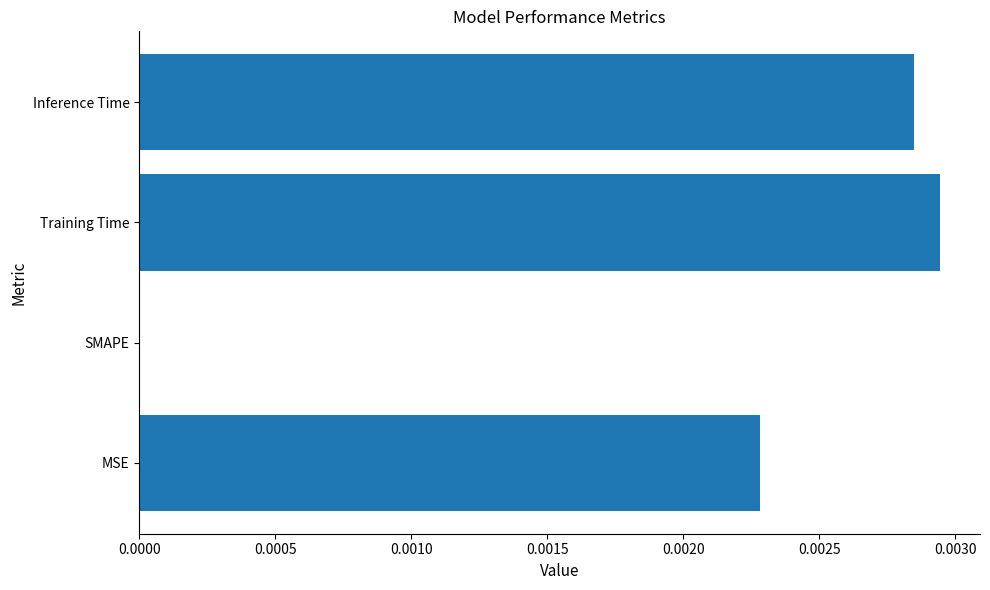

Are the bars horizontal?

Yes